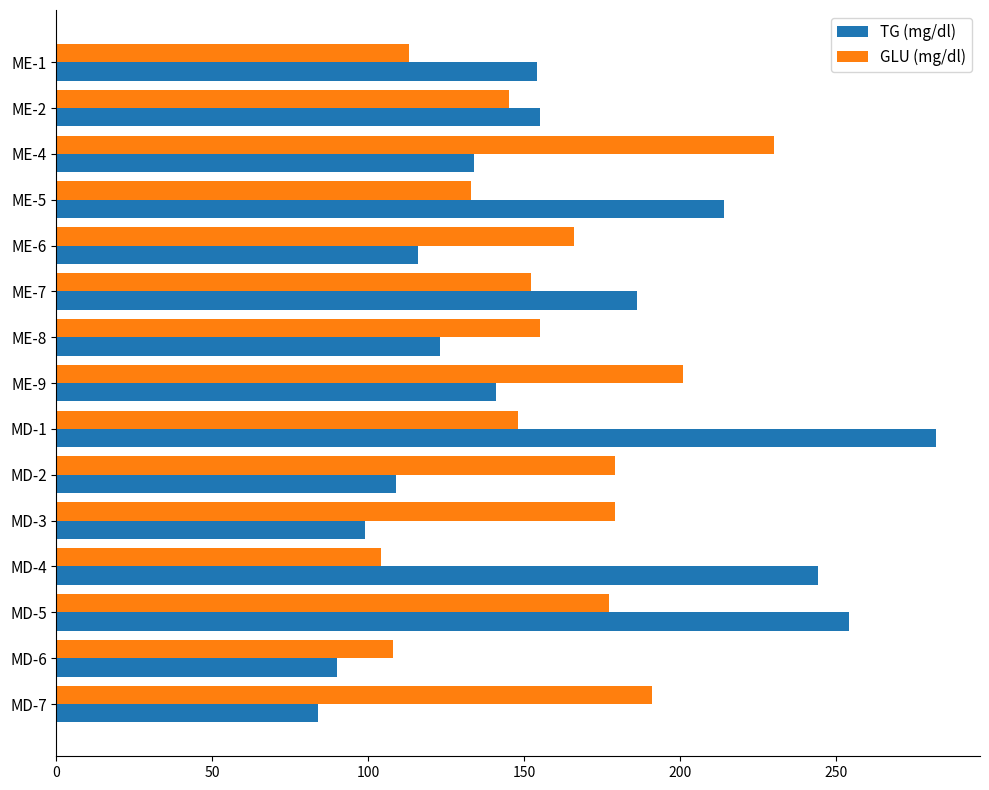

Which label corresponds to the largest value in the chart?

MD-1